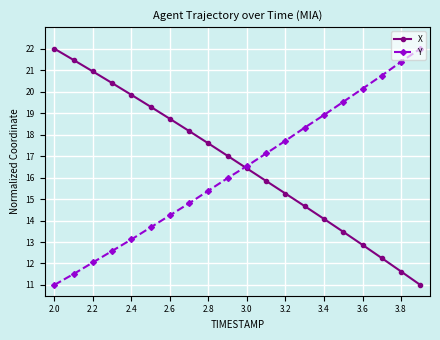

How many lines are shown in the chart?

2